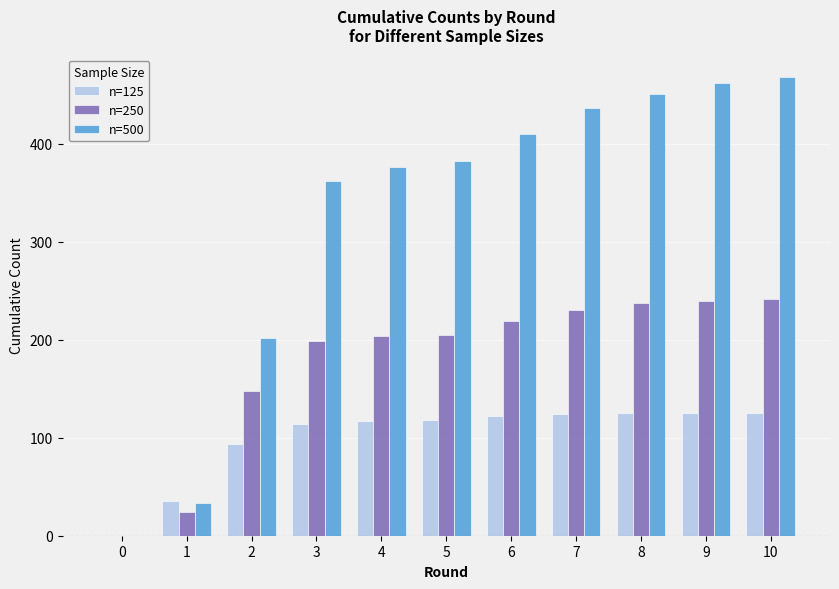

What is the sum of all n=500 values?

3585